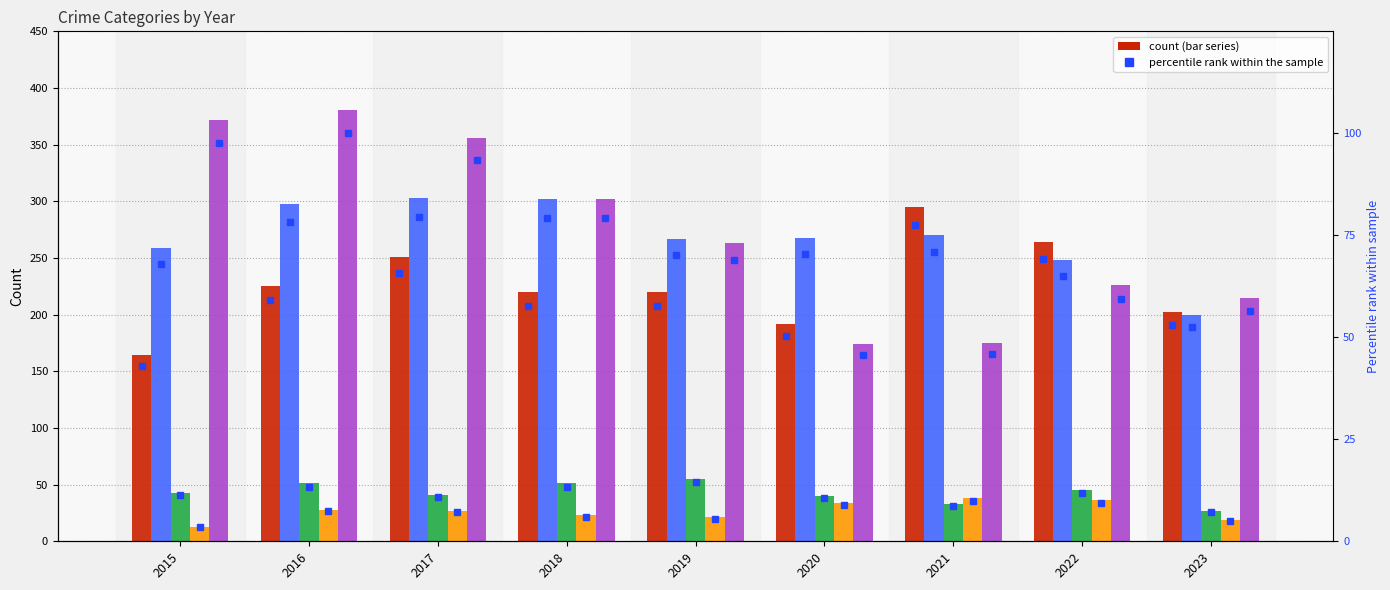

Does the chart contain stacked bars?

No